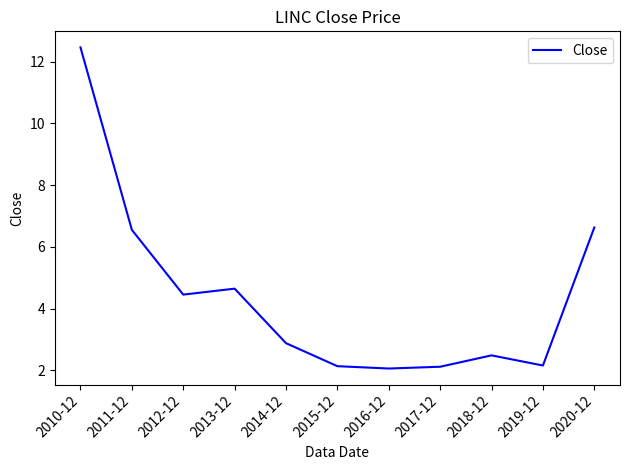

What is the difference between the second highest and minimum values?

4.6